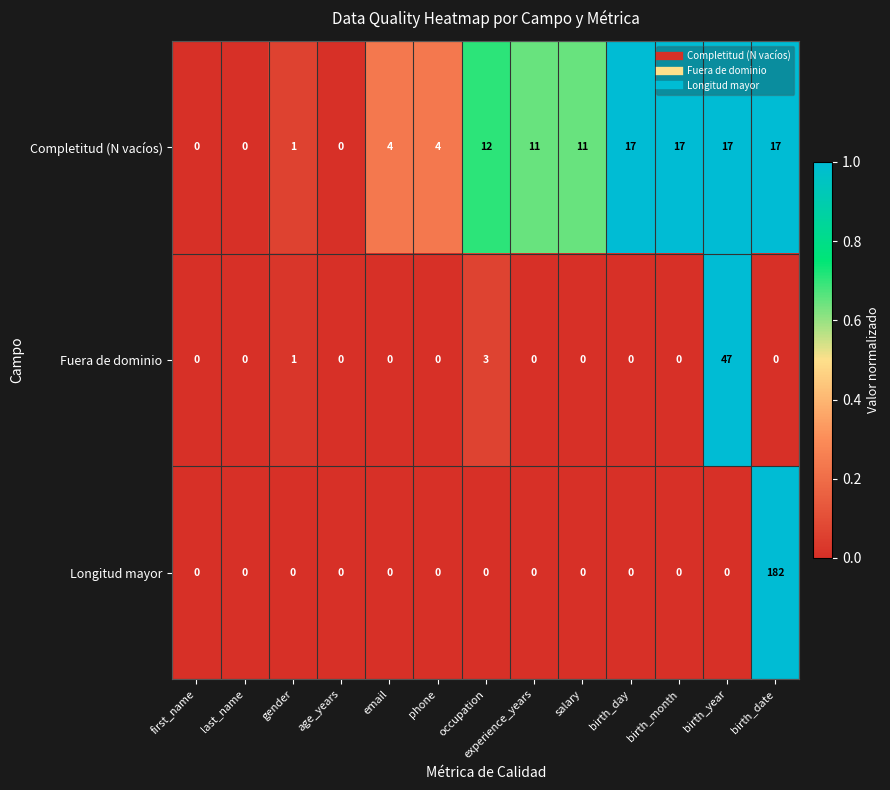

Between salary and birth_month, which series saw the biggest shift?

Completitud (N vacíos)